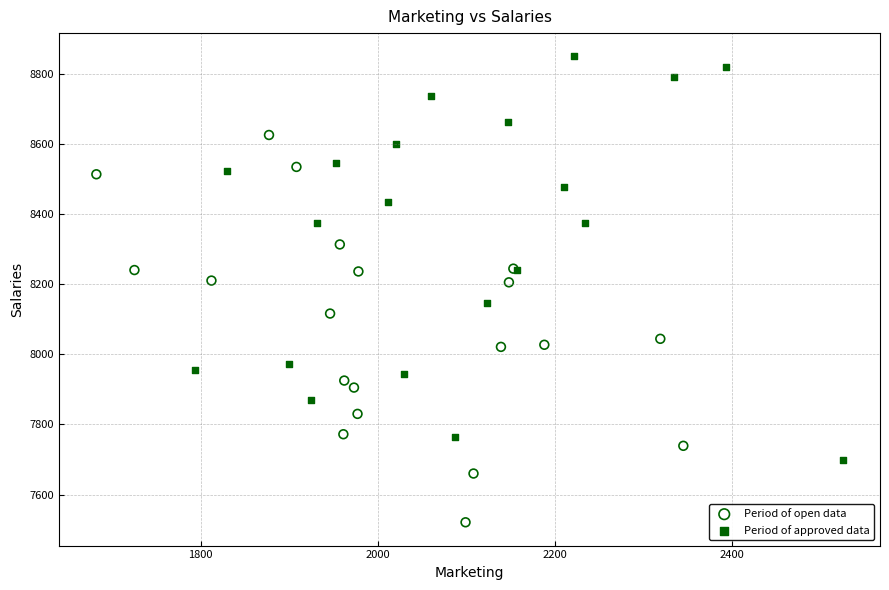

Which series contains the lowest Y value?

Period of open data